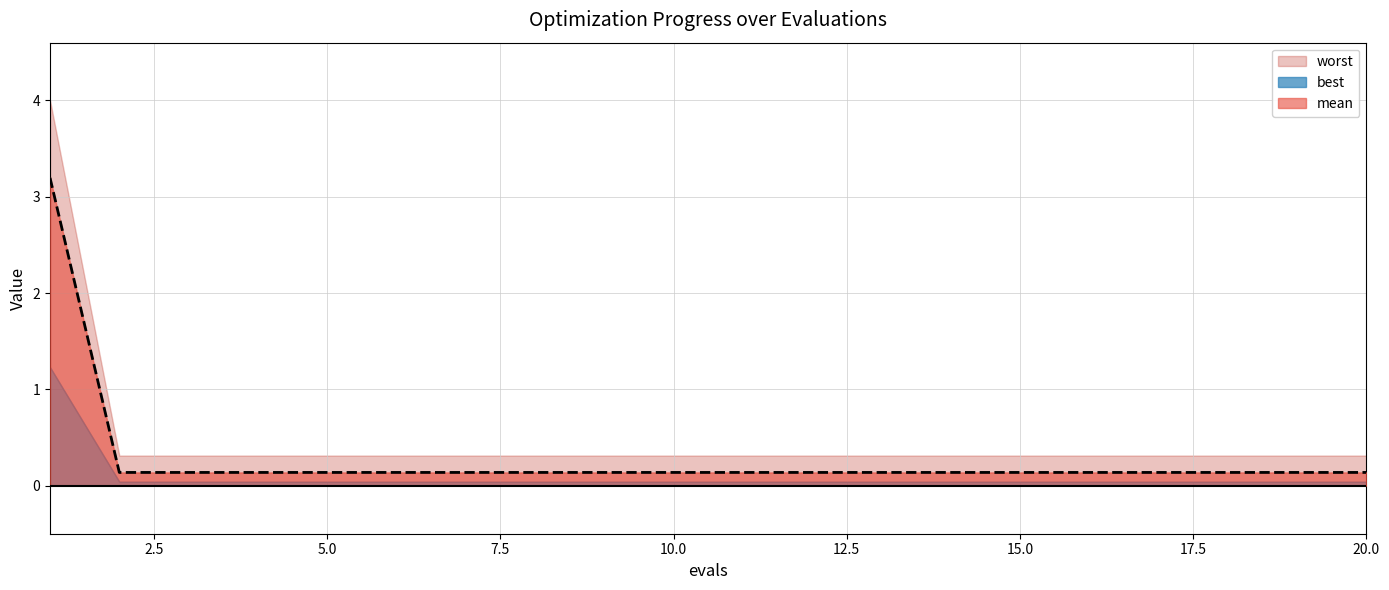

True or false: worst has a value of 0.3 at 4.

True